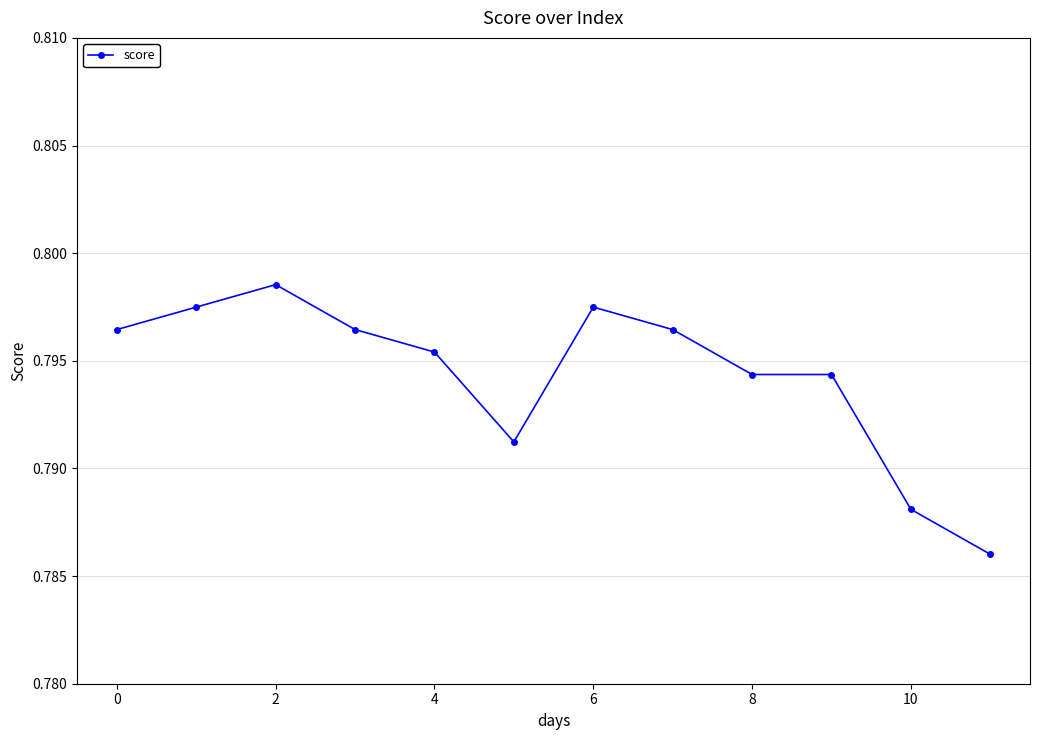

Count the values in the range 0 to 1.

12